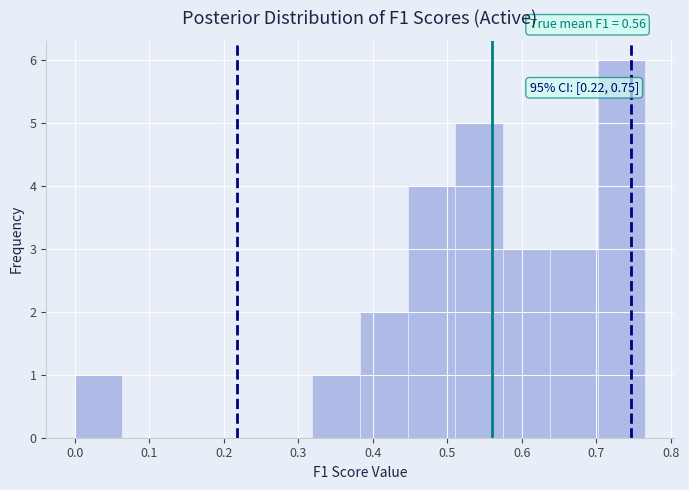

Which range on the x-axis has the tallest bar?

0.70 to 0.77